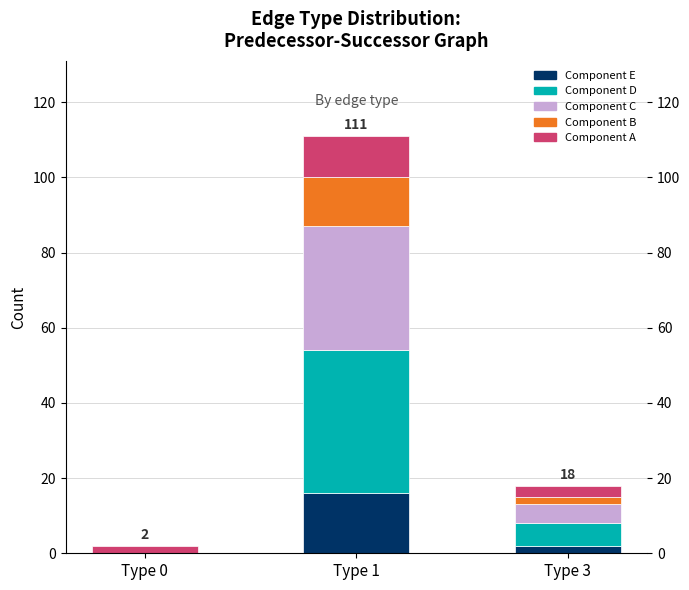

Is it true that Component E equals 0 at Type 0?

True